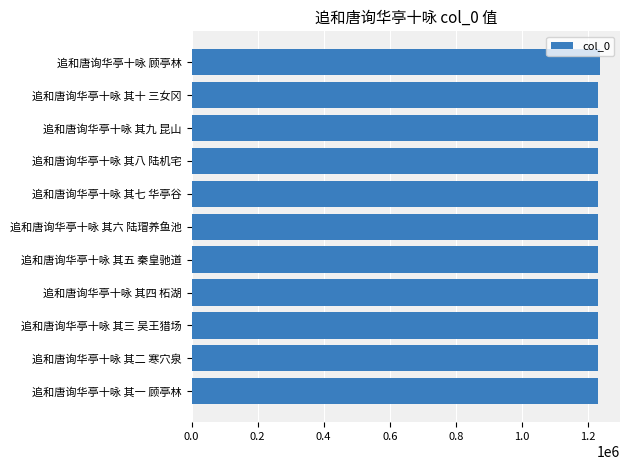

What is the average value?

1231059